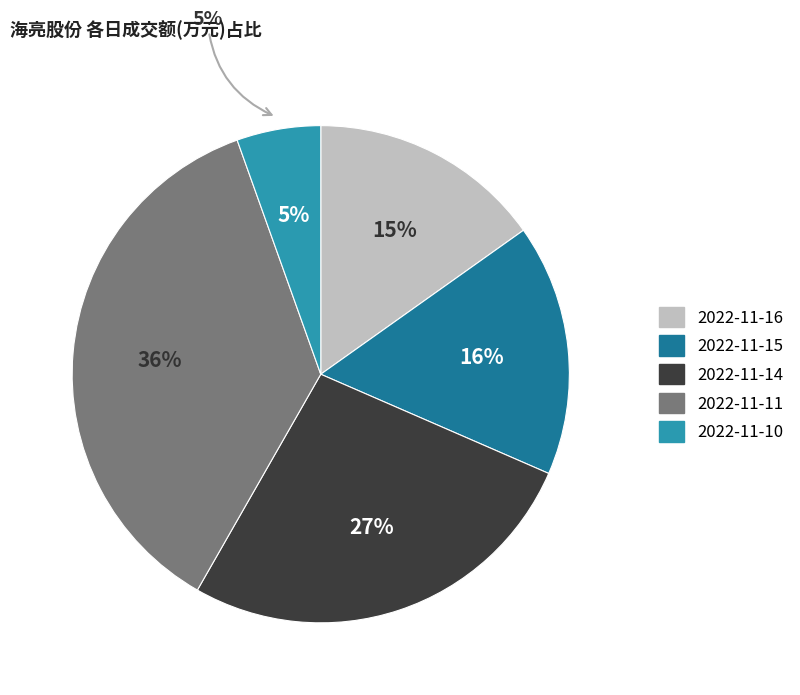

Do 2022-11-15 and 2022-11-14 together represent more than half of the pie?

No